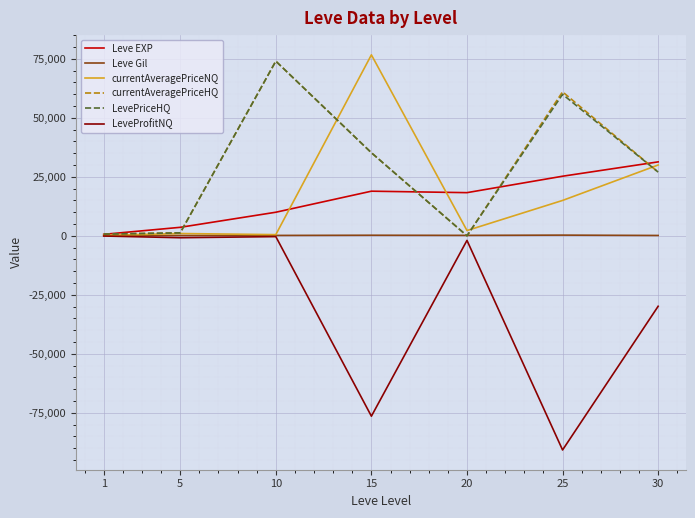

Which category has the lowest value in the Leve EXP series?

1